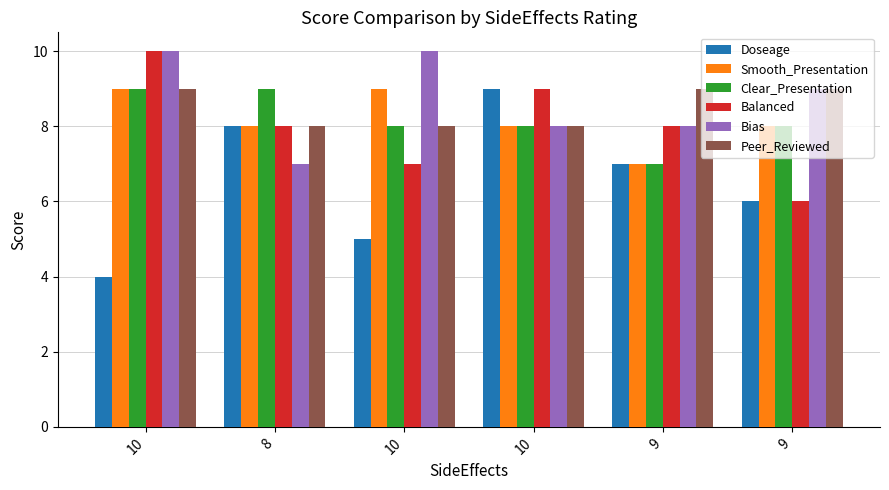

What is the label of the 4th bar from the right?

10